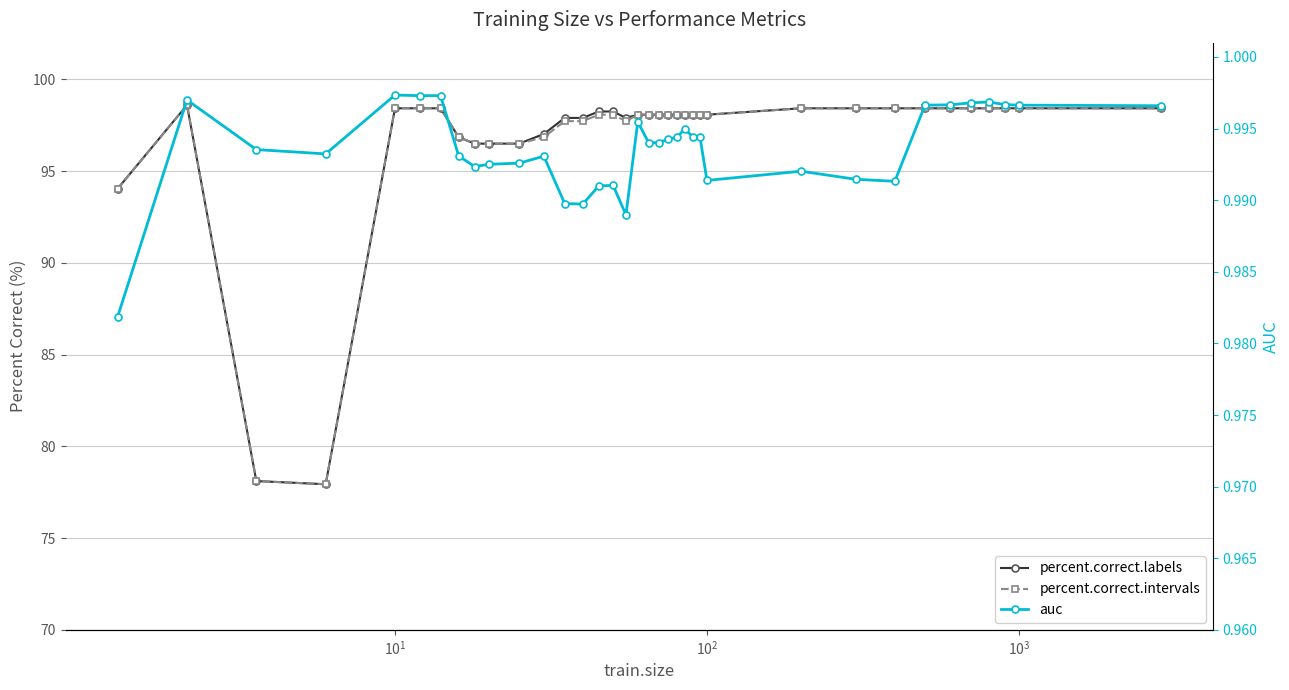

What is the maximum value shown in the chart?

98.6